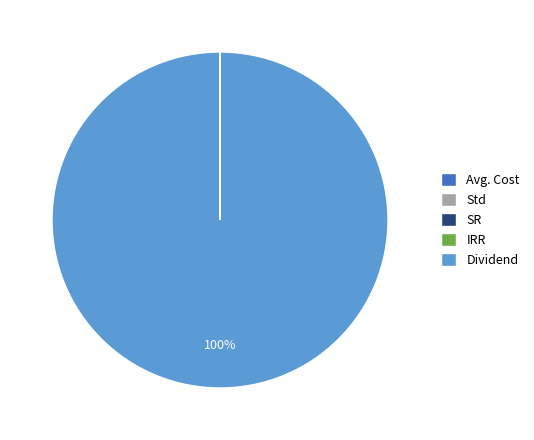

Which category has the biggest portion of the pie?

Dividend